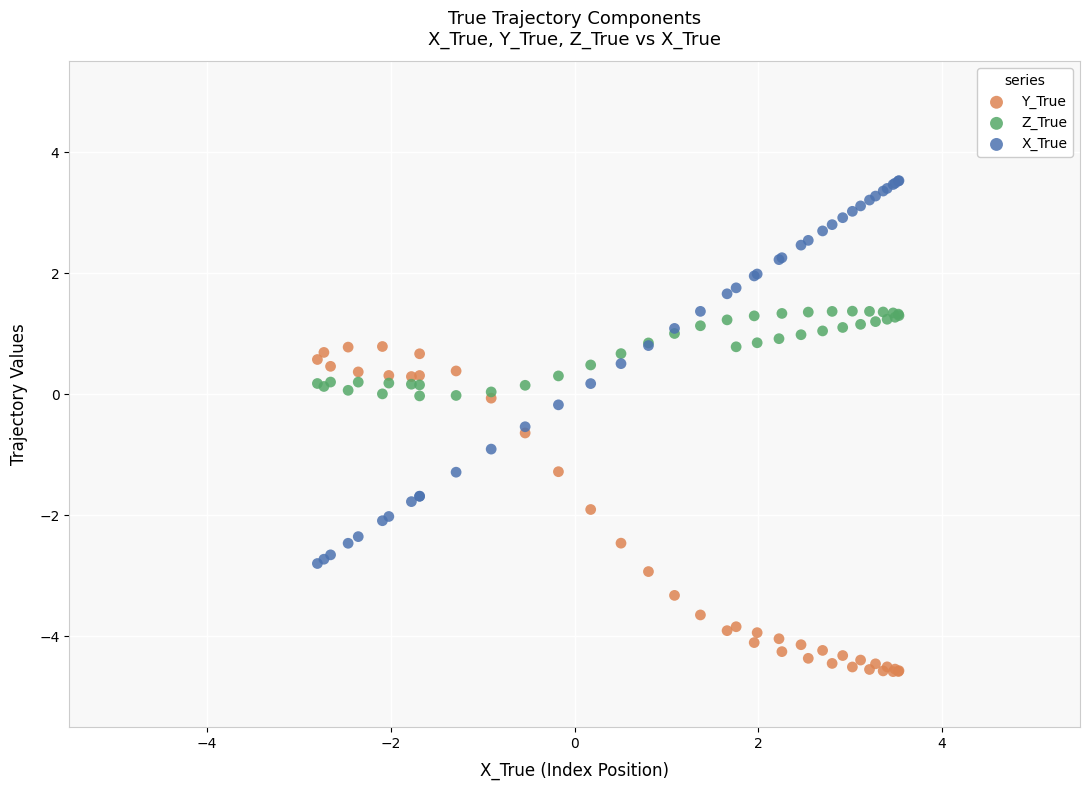

Which series reaches the minimum Y coordinate?

Y_True